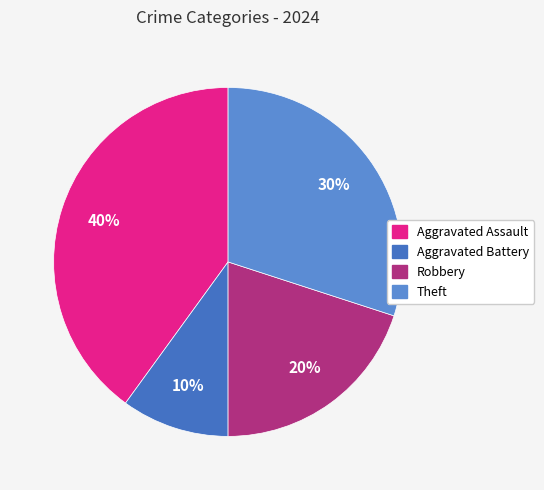

To the nearest percent, what is the combined percentage of Robbery and Aggravated Assault?

60%